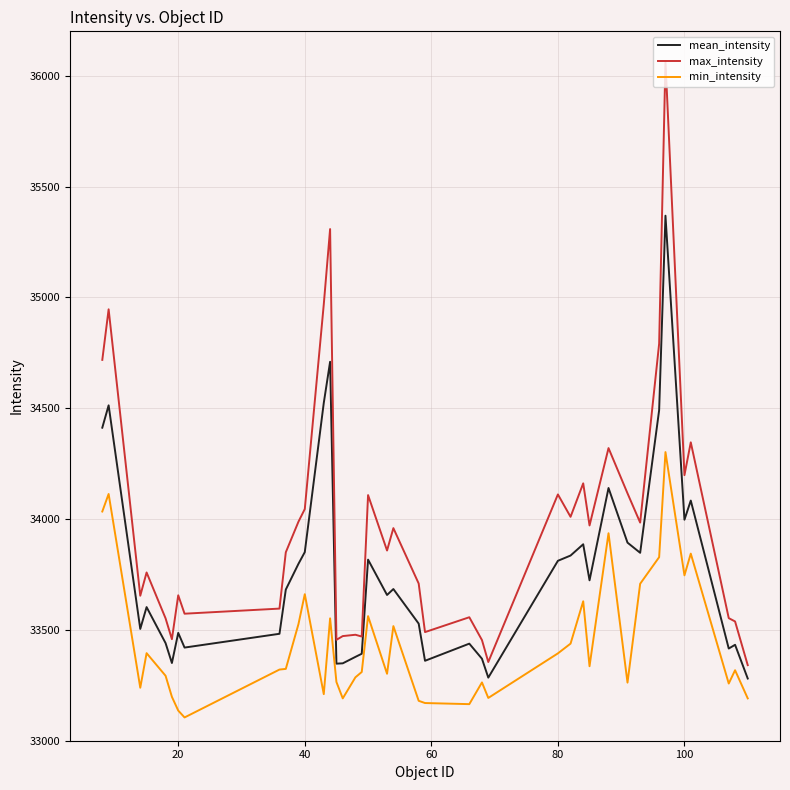

Is this an area chart (filled region under the line)?

No